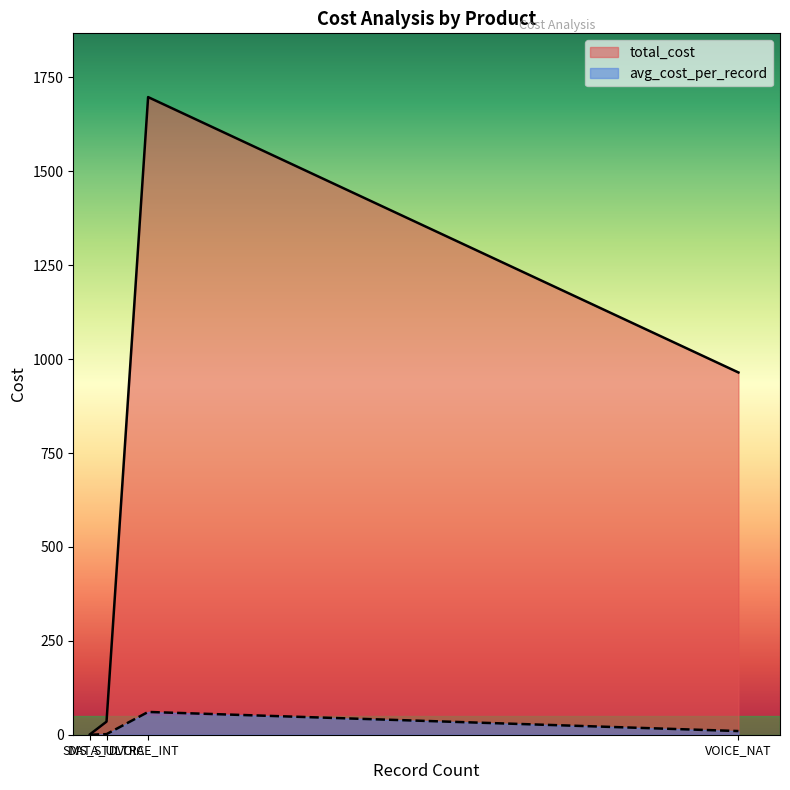

What is the greatest value displayed?

1697.7